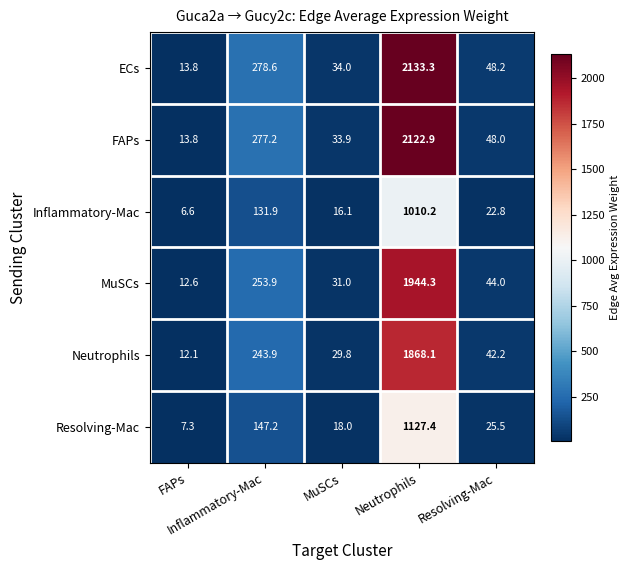

What is the maximum value shown in the chart?

2133.3